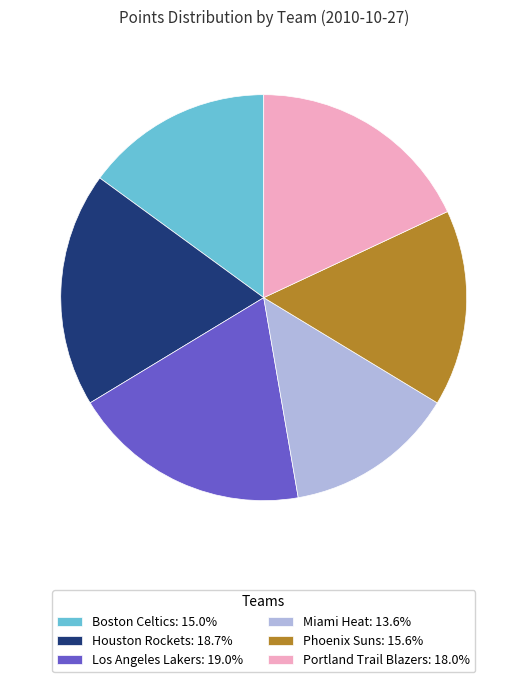

What is the ratio of the value at Portland Trail Blazers: 18.0% to the value at Boston Celtics: 15.0%?

1.2